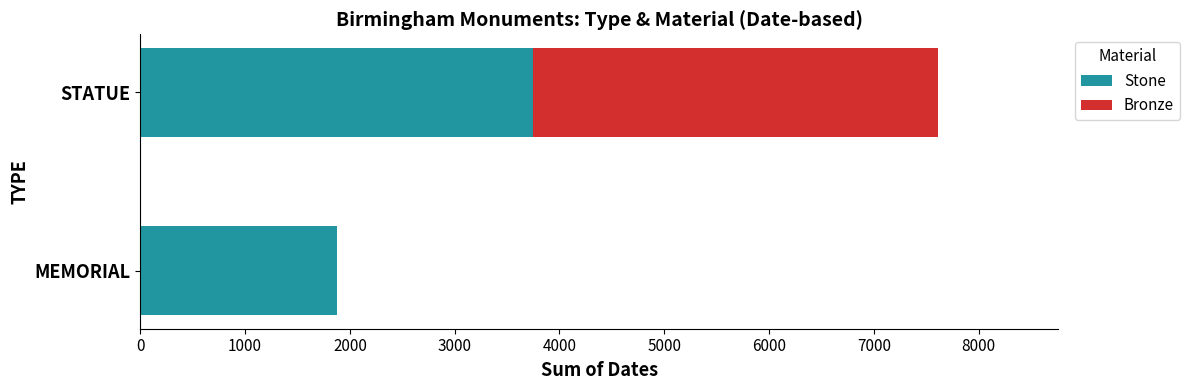

Is it true that Stone equals 6424 at STATUE?

False